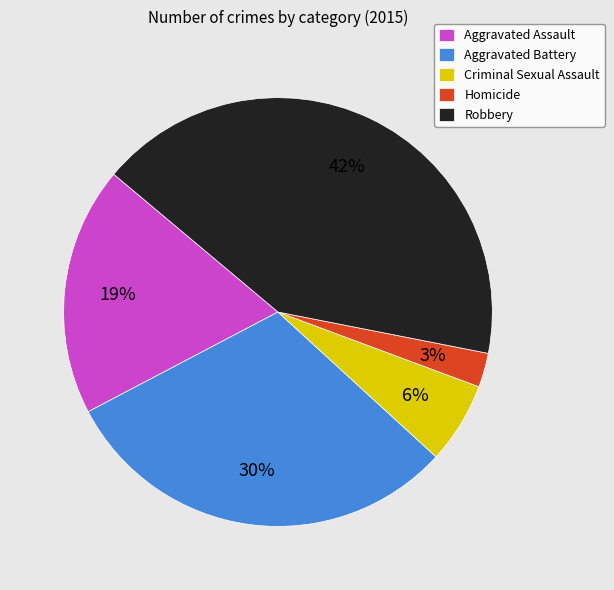

Is there any slice that represents more than half of the pie?

No